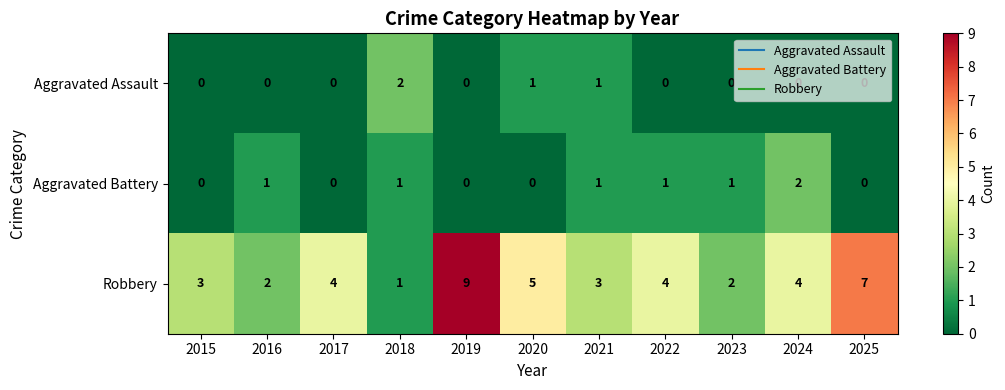

What is the sum of the Robbery values at 2025 and 2022?

11